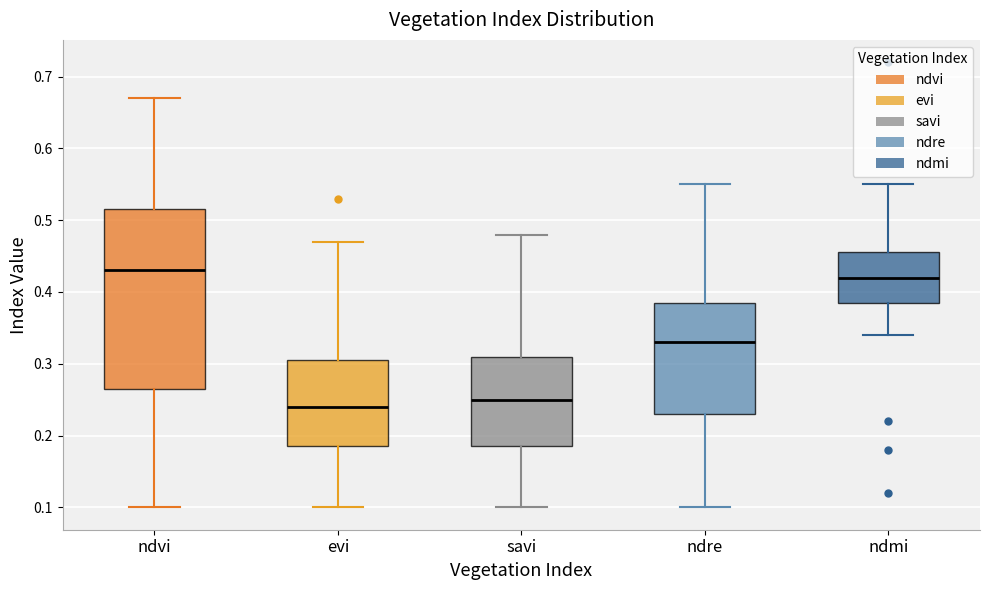

Where does the median line of the box for ndre sit on the y-axis? The values are not printed on the chart, so give them approximately, as read against the axis.

0.33